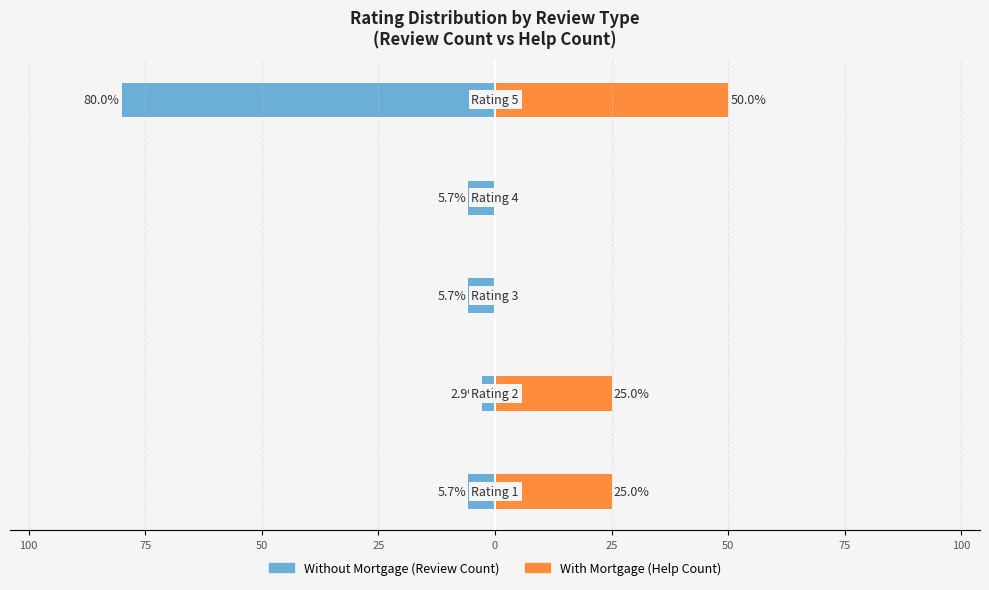

At 25, list the series in order from smallest to largest.

Without Mortgage, With Mortgage